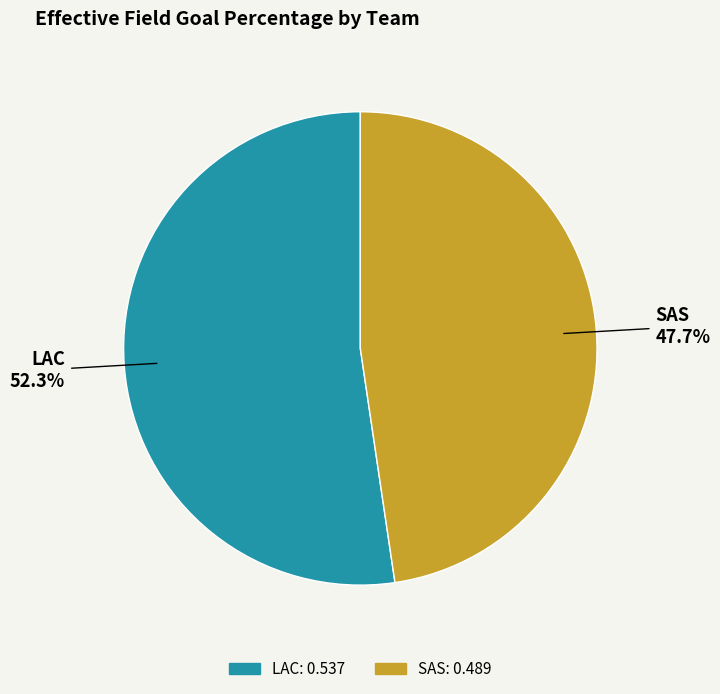

How much of the chart is everything except SAS?

52.3%